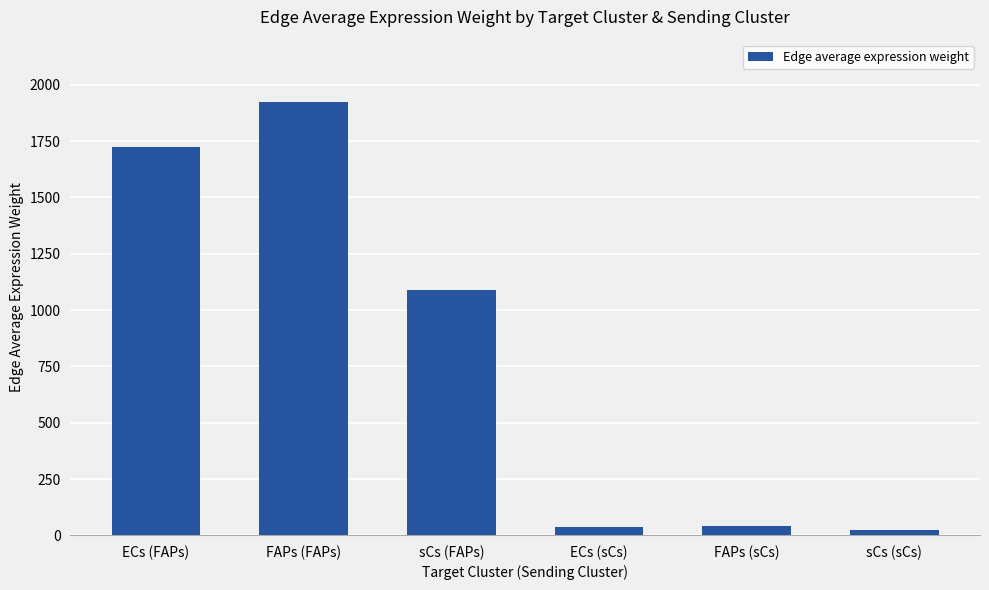

The chart shows a value of 1924.9 at FAPs (FAPs). True or false?

True